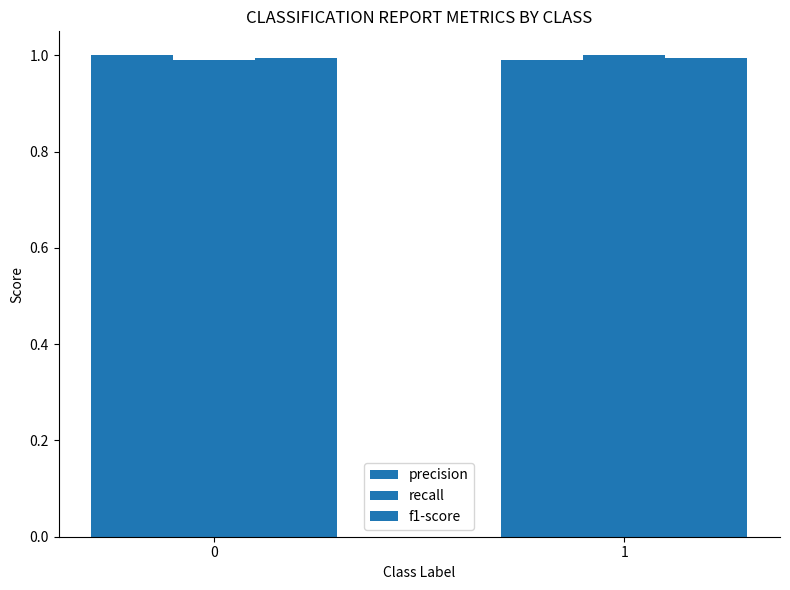

True or false: precision has a value of 1.4 at 1.

False